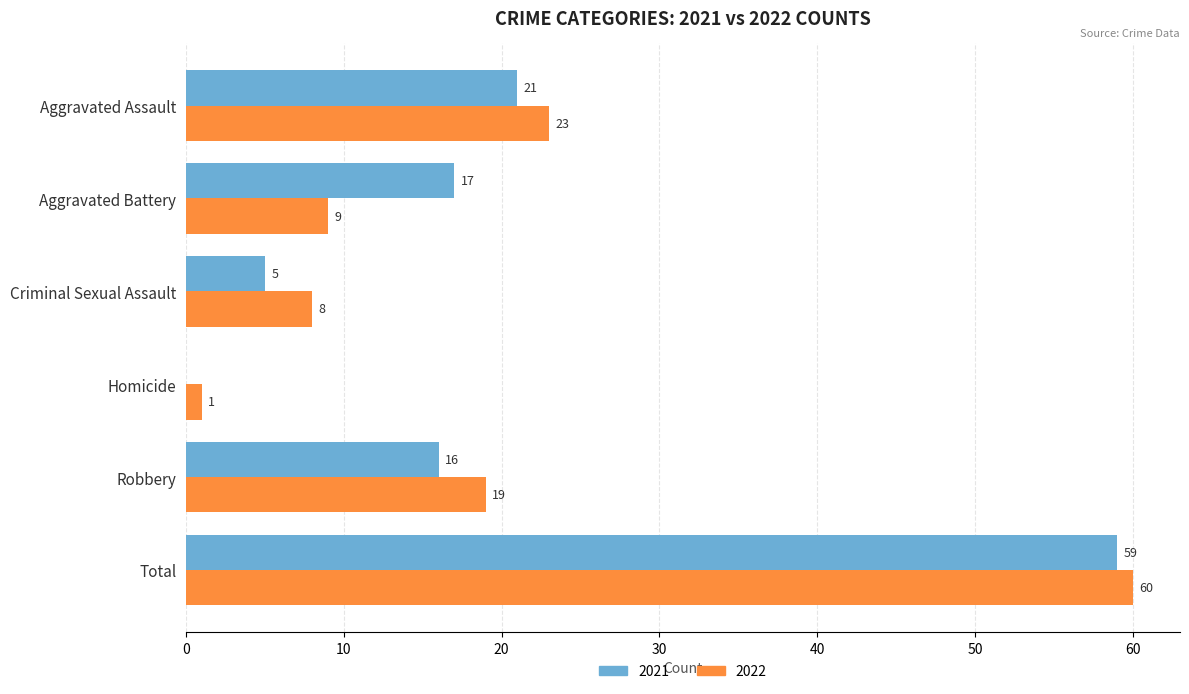

Between Aggravated Assault and Robbery, which series saw the biggest shift?

2021